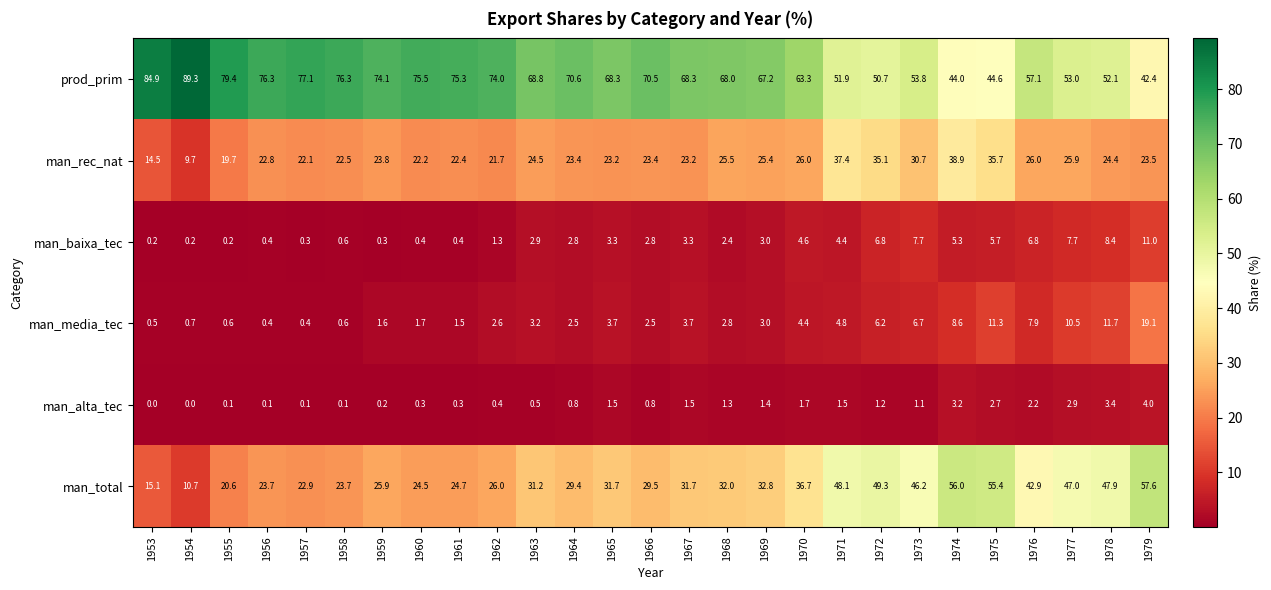

What is the maximum value shown in the chart?

89.3